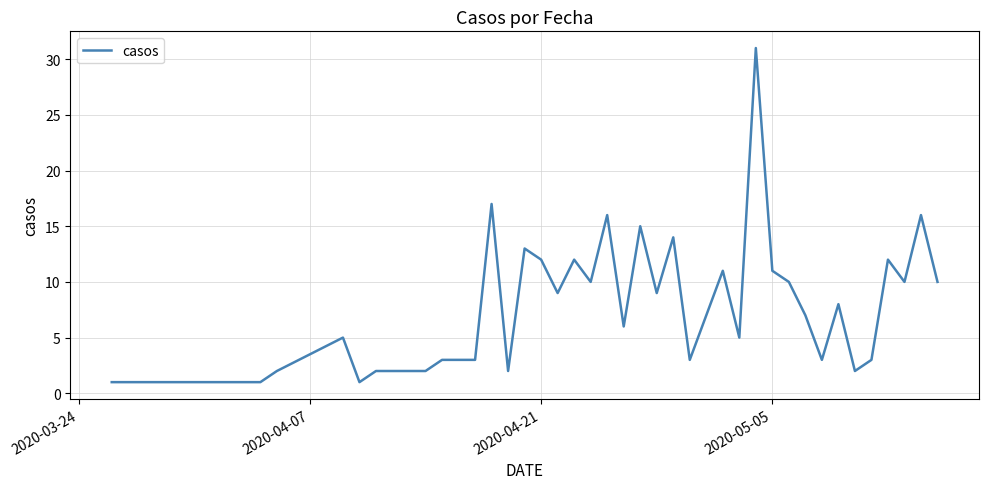

What is the maximum value shown in the chart?

31